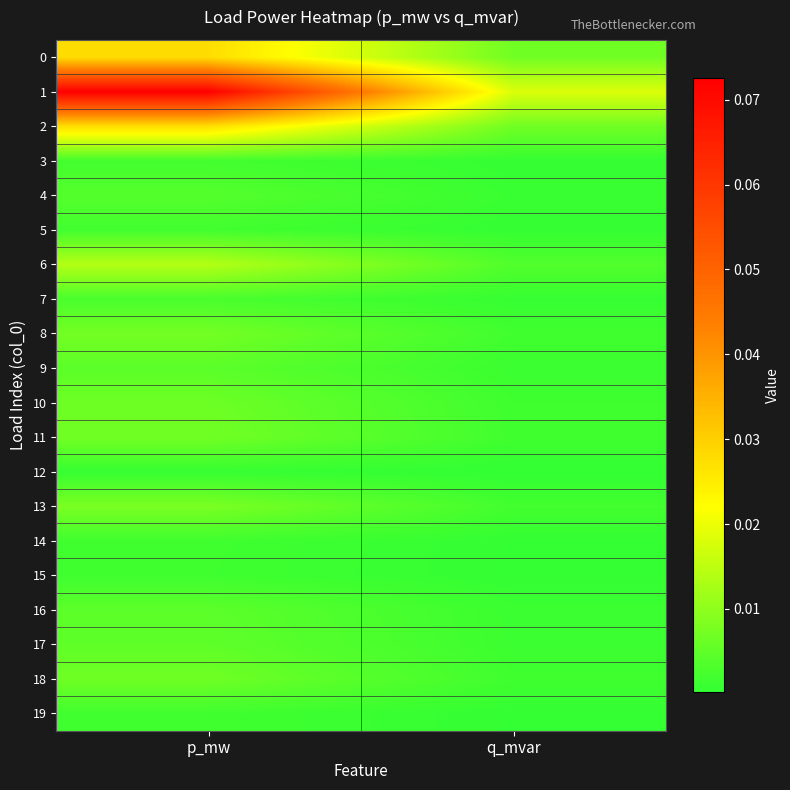

Reading left to right, list all the values displayed in this chart.

0: p_mw=0.0	q_mvar=0.0
1: p_mw=0.1	q_mvar=0.0
2: p_mw=0.0	q_mvar=0.0
3: p_mw=0.0	q_mvar=0.0
4: p_mw=0.0	q_mvar=0.0
5: p_mw=0.0	q_mvar=0.0
6: p_mw=0.0	q_mvar=0.0
7: p_mw=0.0	q_mvar=0.0
8: p_mw=0.0	q_mvar=0.0
9: p_mw=0.0	q_mvar=0.0
10: p_mw=0.0	q_mvar=0.0
11: p_mw=0.0	q_mvar=0.0
12: p_mw=0.0	q_mvar=0.0
13: p_mw=0.0	q_mvar=0.0
14: p_mw=0.0	q_mvar=0.0
15: p_mw=0.0	q_mvar=0.0
16: p_mw=0.0	q_mvar=0.0
17: p_mw=0.0	q_mvar=0.0
18: p_mw=0.0	q_mvar=0.0
19: p_mw=0.0	q_mvar=0.0